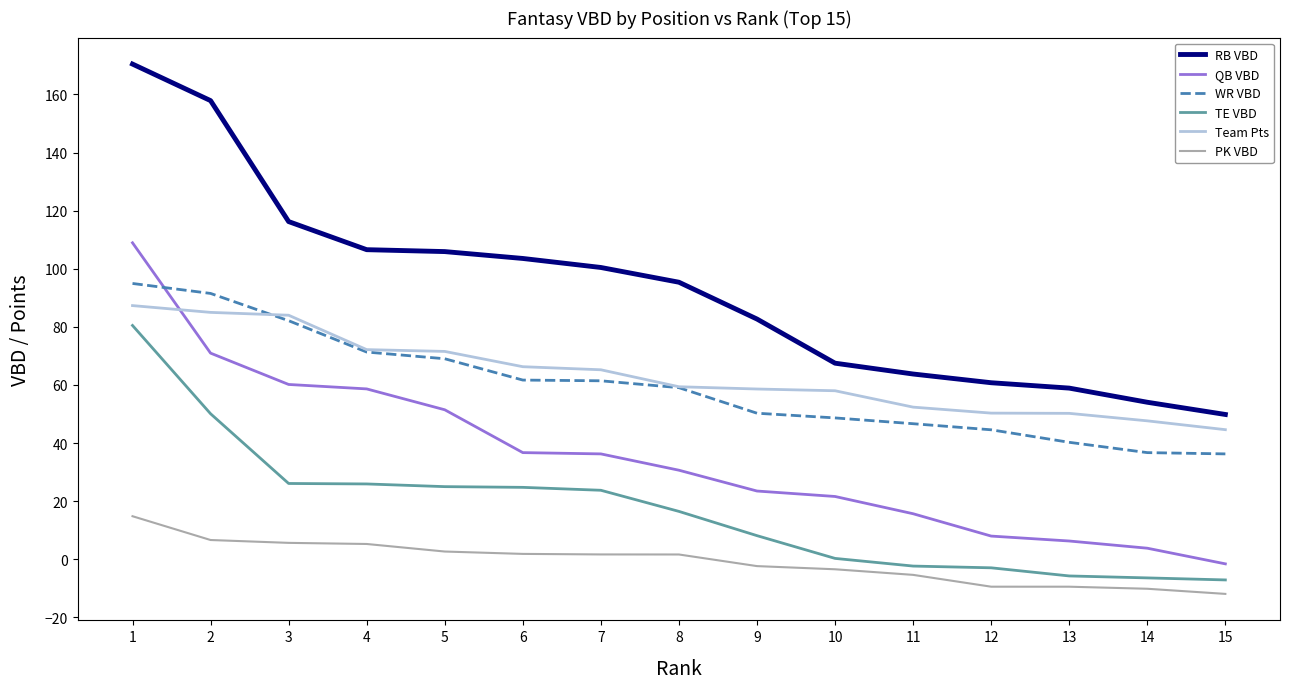

Is it true that TE VBD equals 0.3 at 10?

True